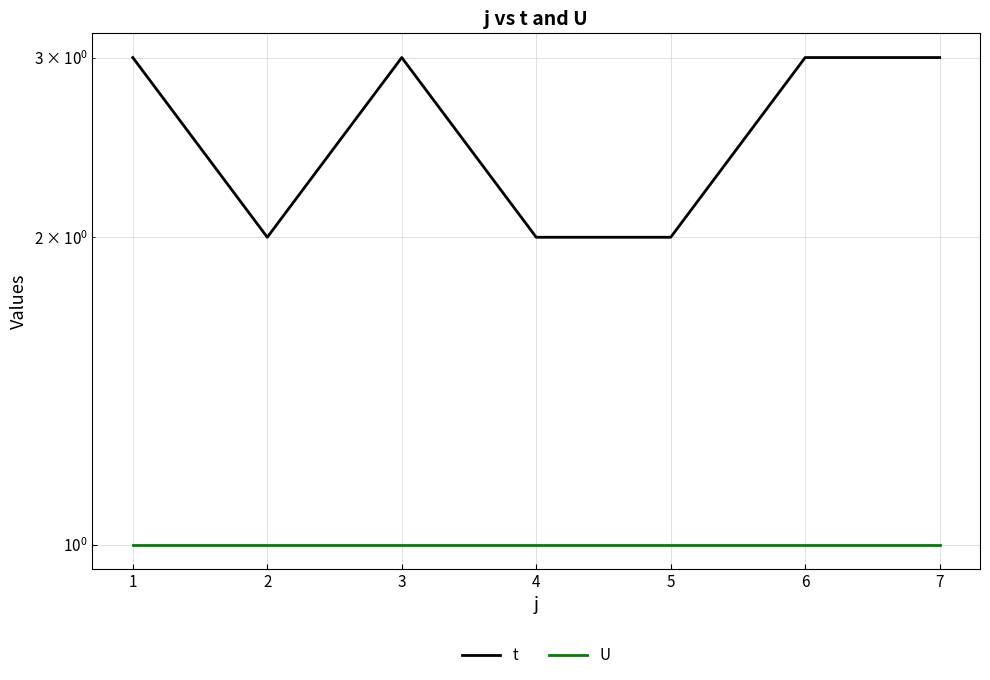

Which series has the largest total across all categories?

t